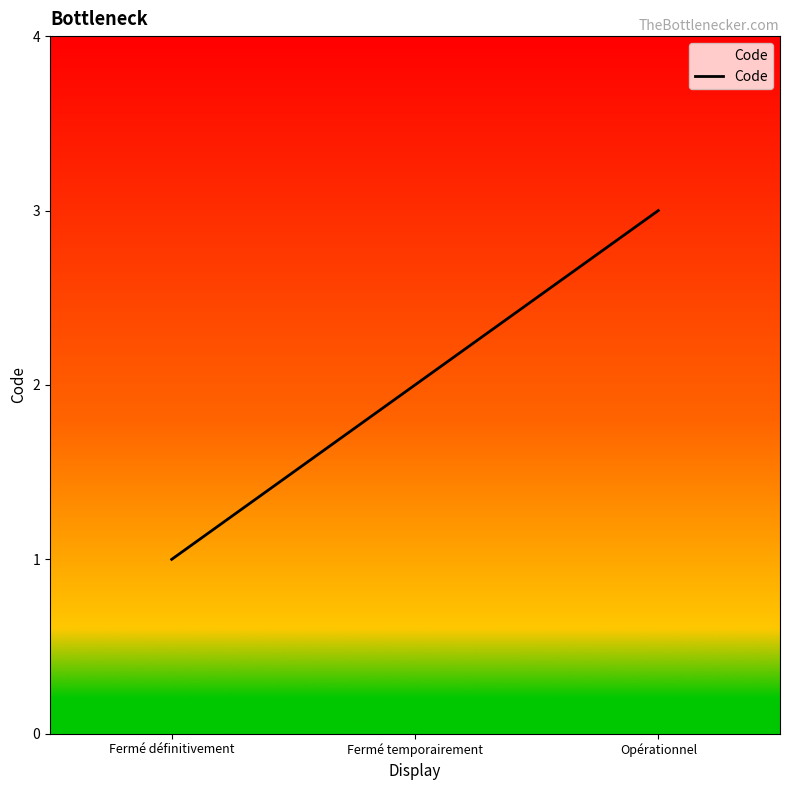

The value at Fermé définitivement is 1. True or false?

True